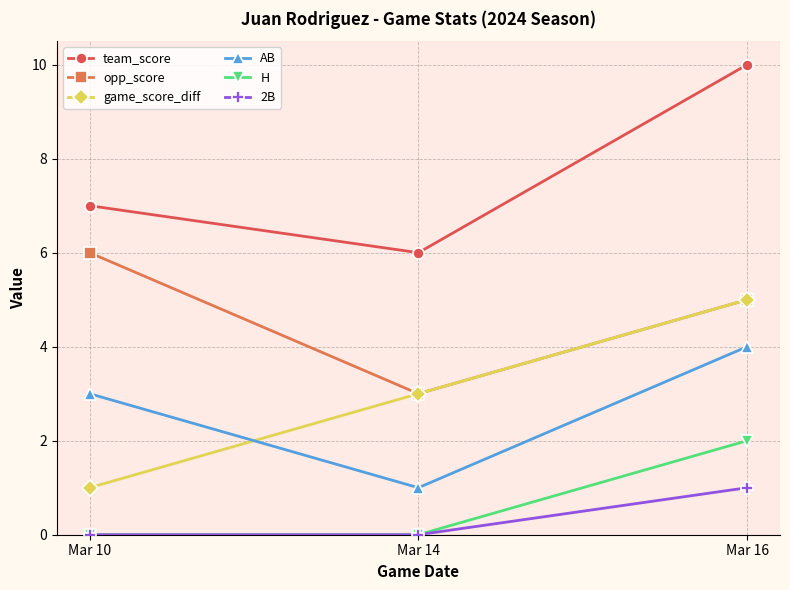

At which category is the sum across all series the highest?

Mar 16